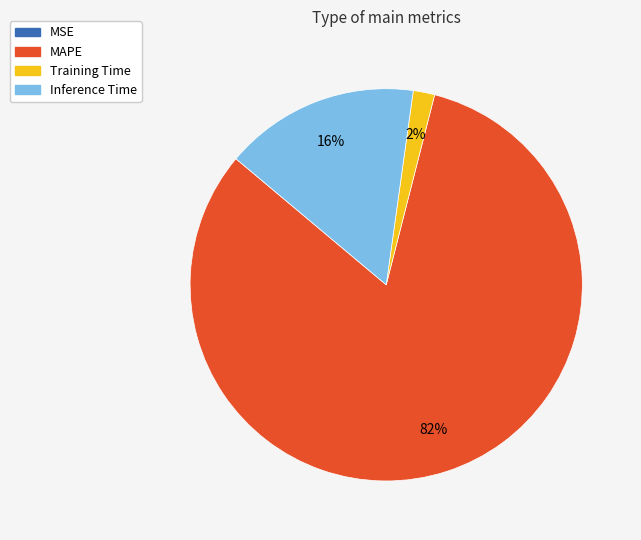

The Training Time slice represents 7% of the pie. True or false?

False